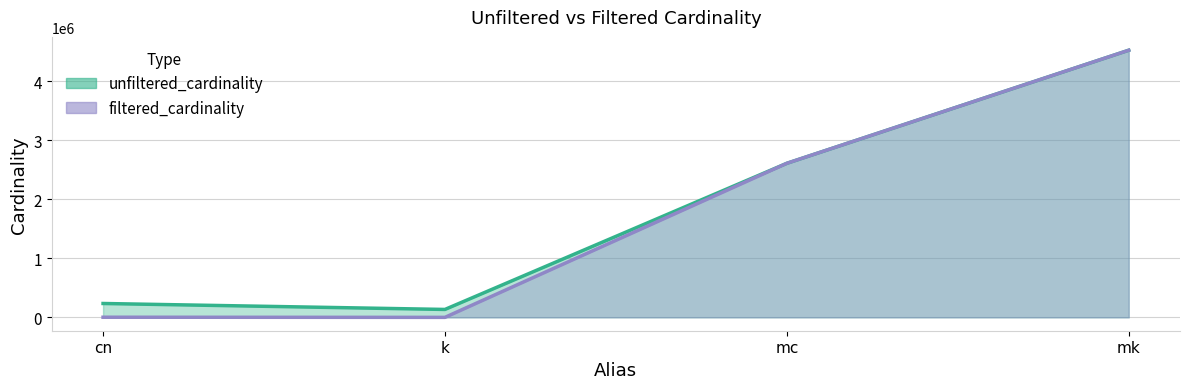

At which category does filtered_cardinality reach its first local valley?

k